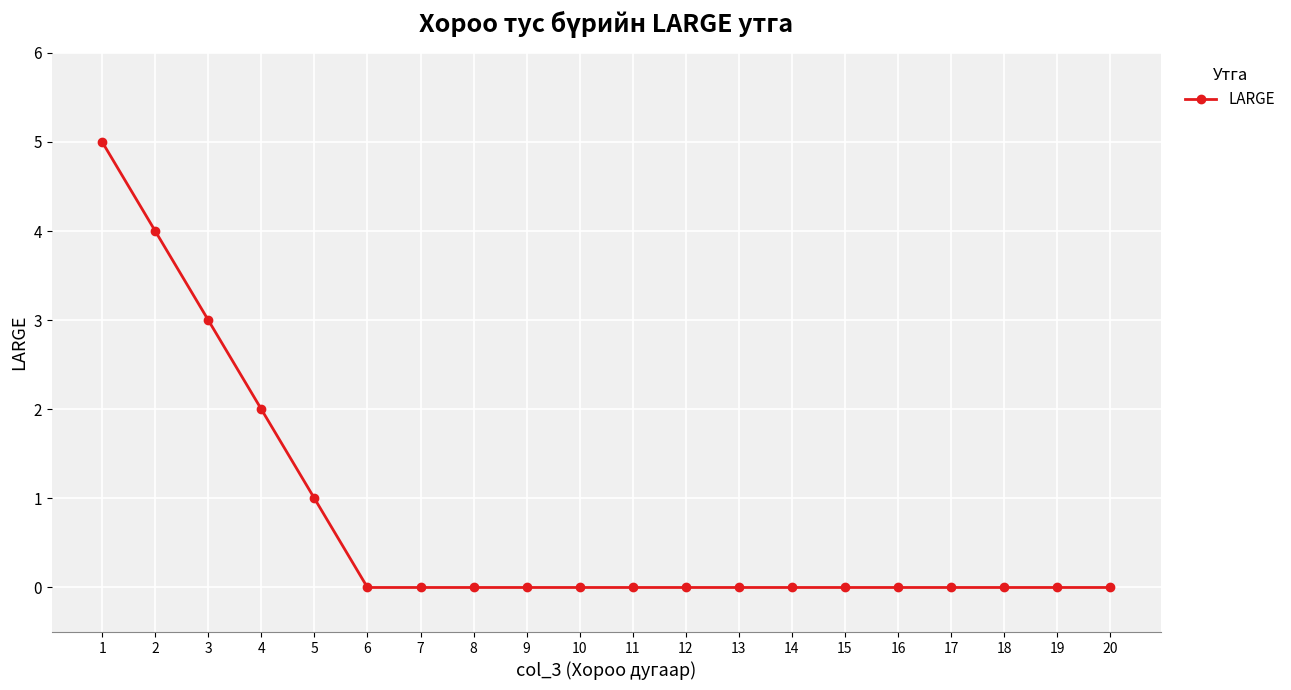

What is the change in value from 3 to 9?

-3